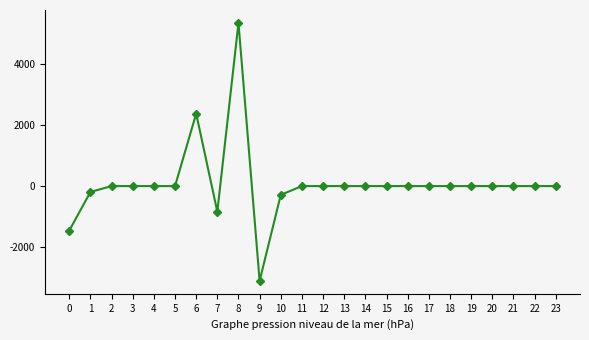

Does the chart have visible grid lines?

No